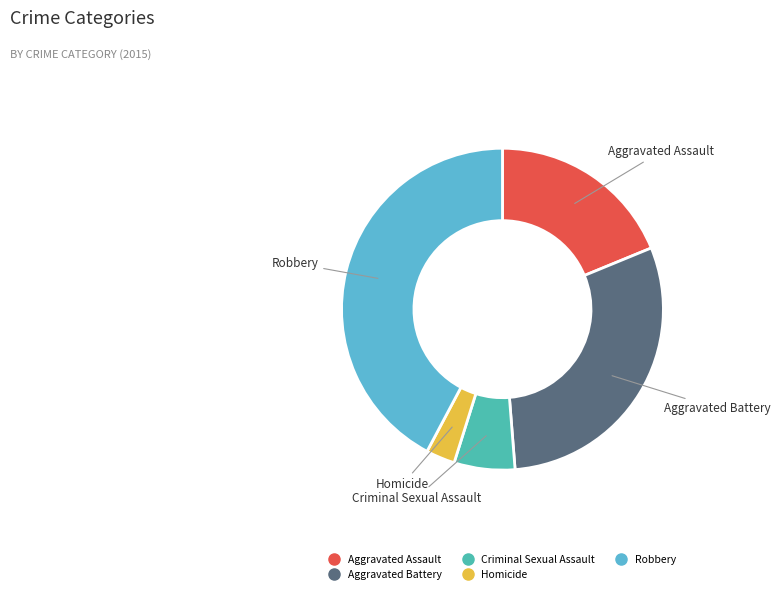

Is the sum of Criminal Sexual Assault and Robbery greater than half?

No